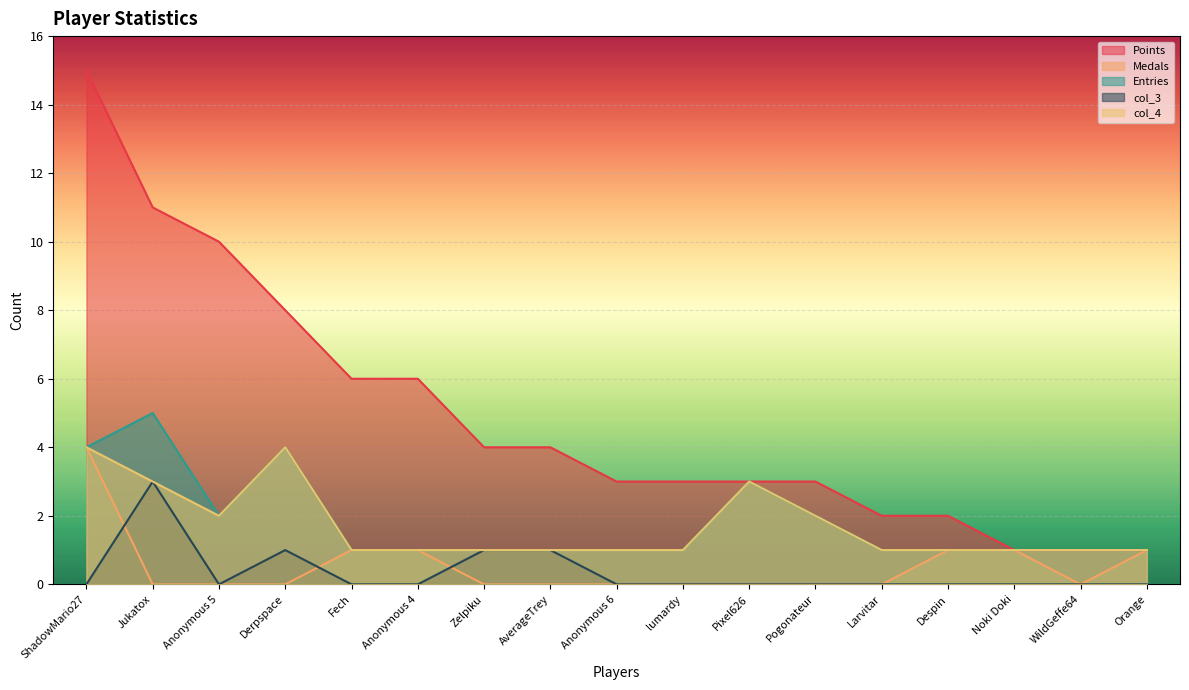

What is the difference between the maximum and minimum values in the Entries series?

4